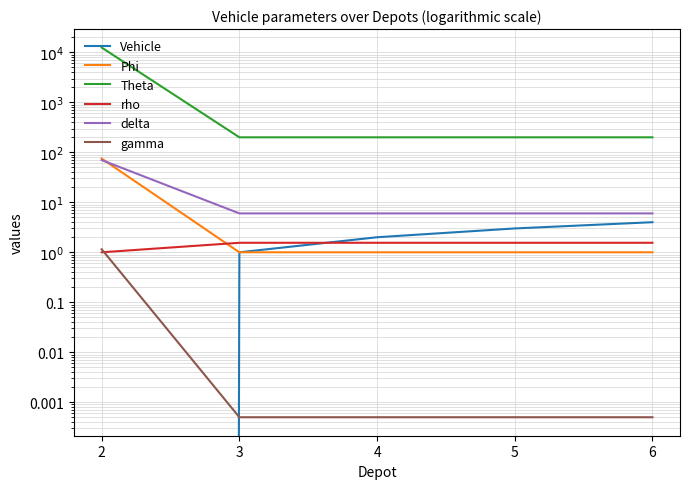

True or false: Phi and rho intersect in this chart.

True